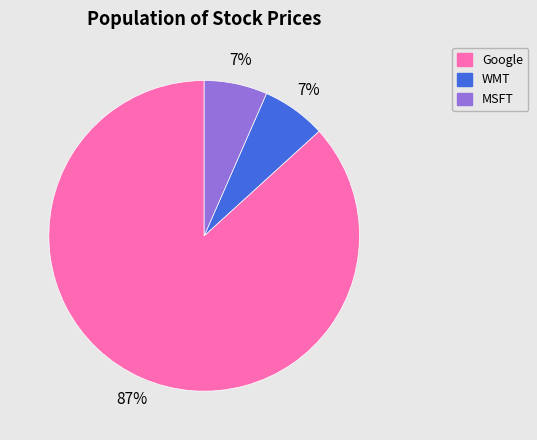

Is the sum of MSFT and Google greater than half?

Yes